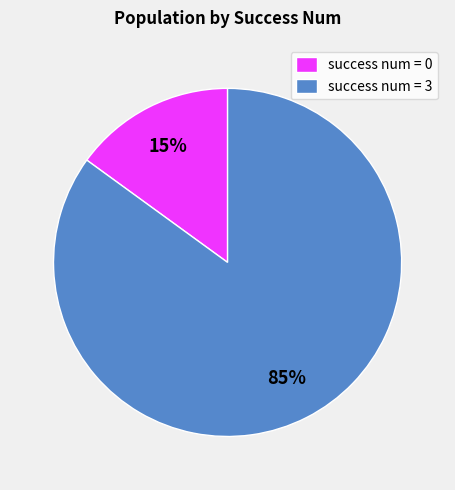

The success num = 3 slice represents 90% of the pie. True or false?

False